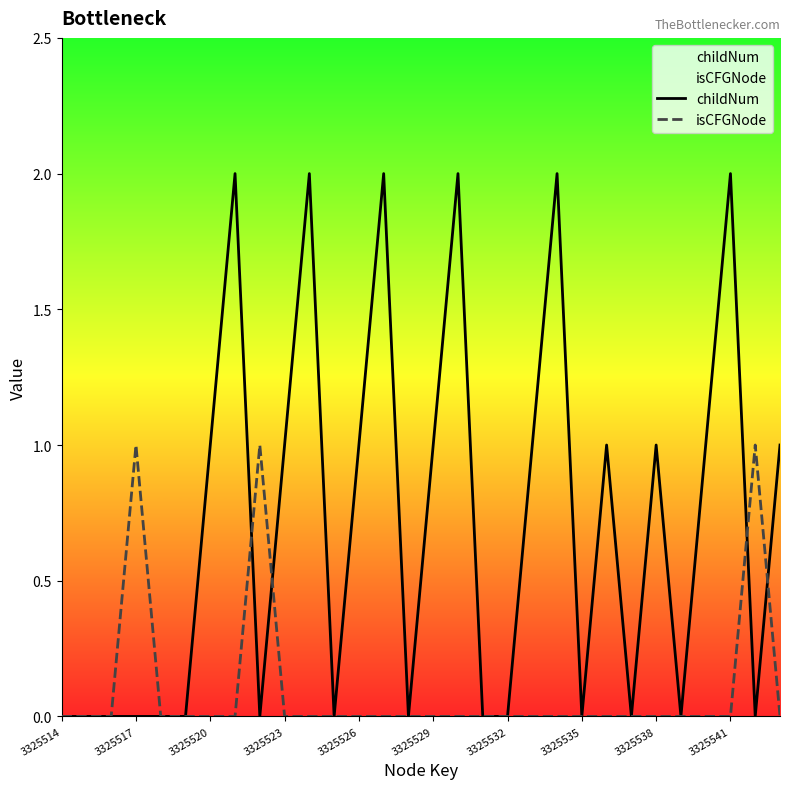

The isCFGNode series shows 0 at 10. True or false?

True